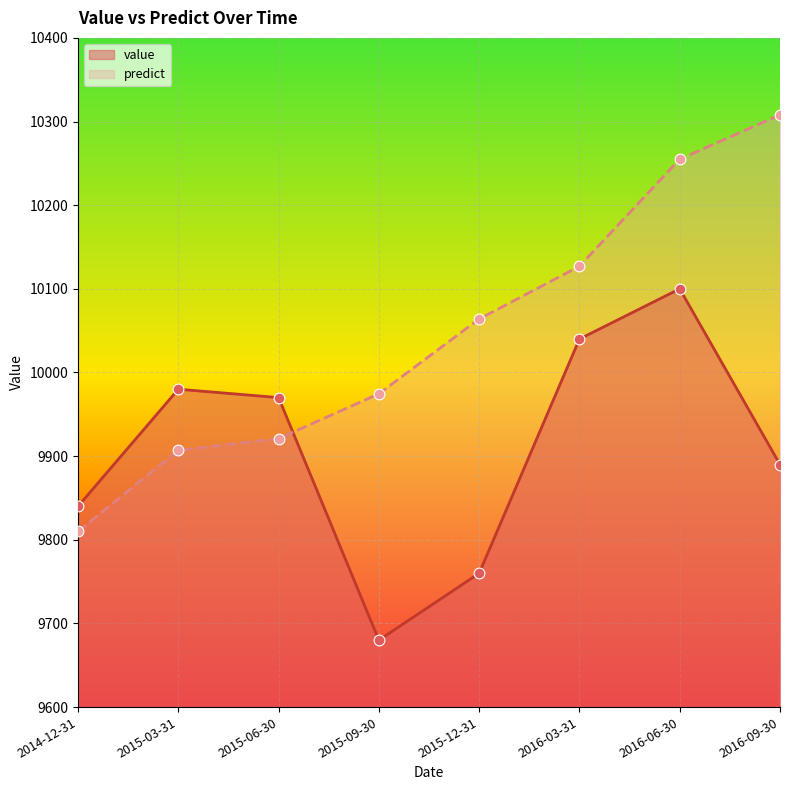

What is the total value across all series at 2015-12-31?

19824.0